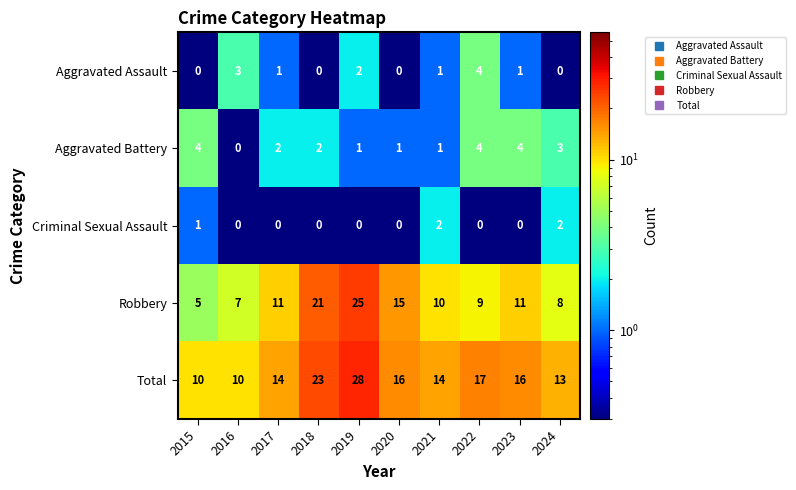

What is the sum of the Total values at 2018 and 2022?

40